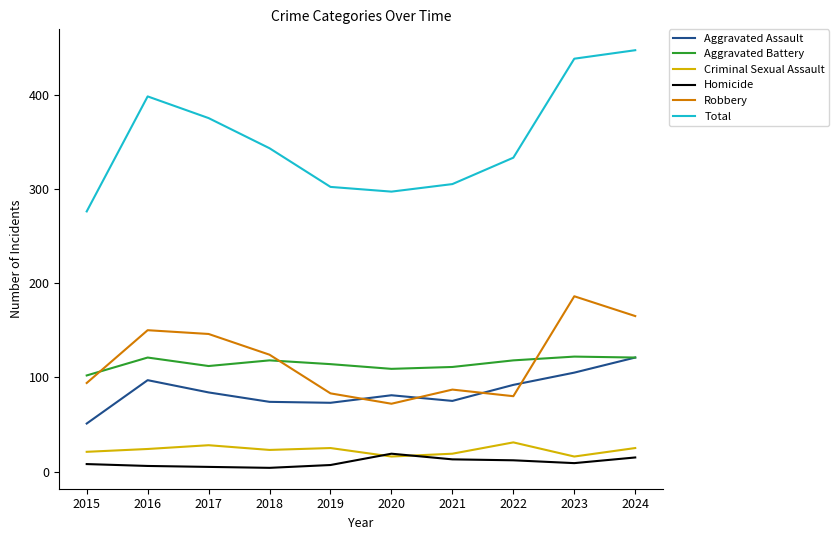

What is the minimum value for Aggravated Assault?

51